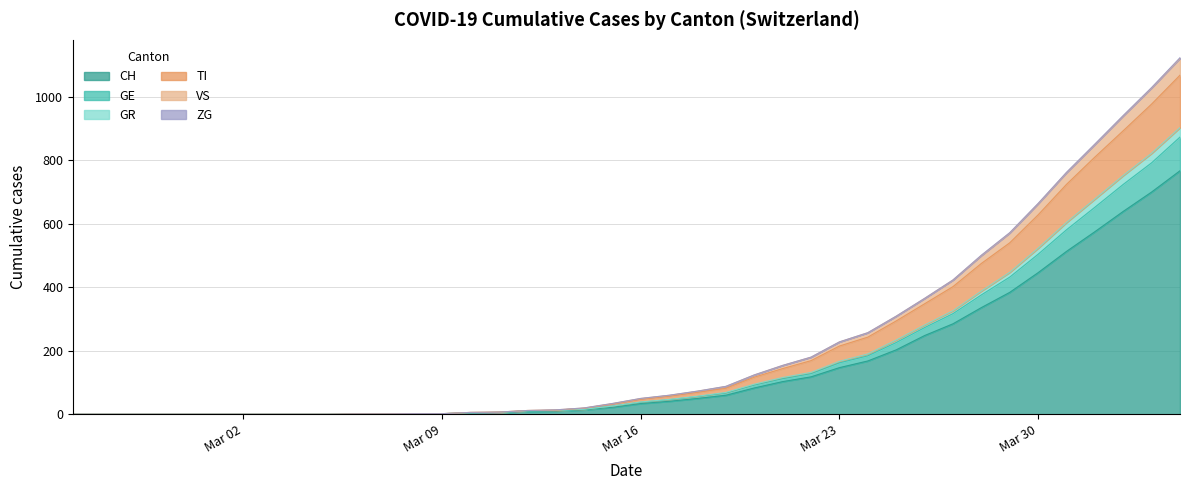

What is the highest value of the CH series?

767